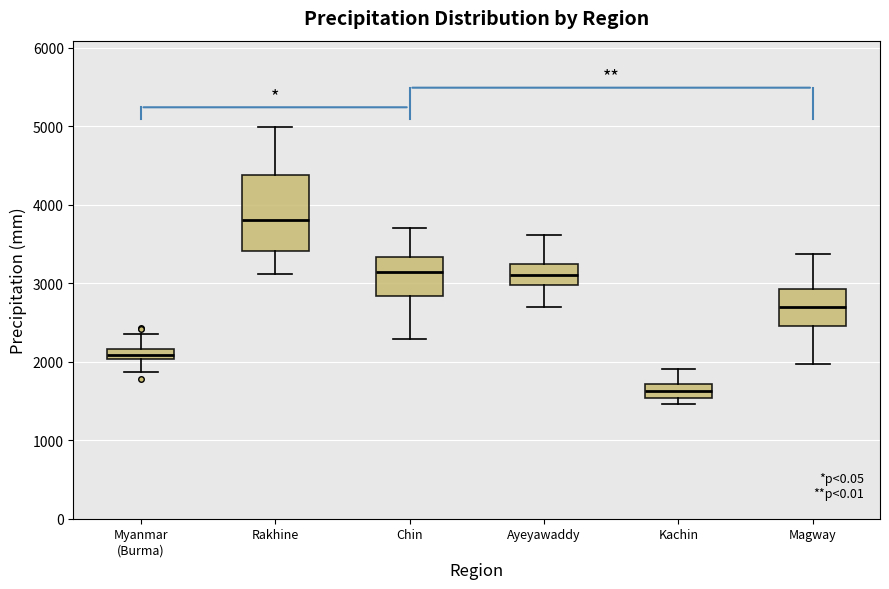

Which box is the tallest, from its lower edge to its upper edge?

Rakhine